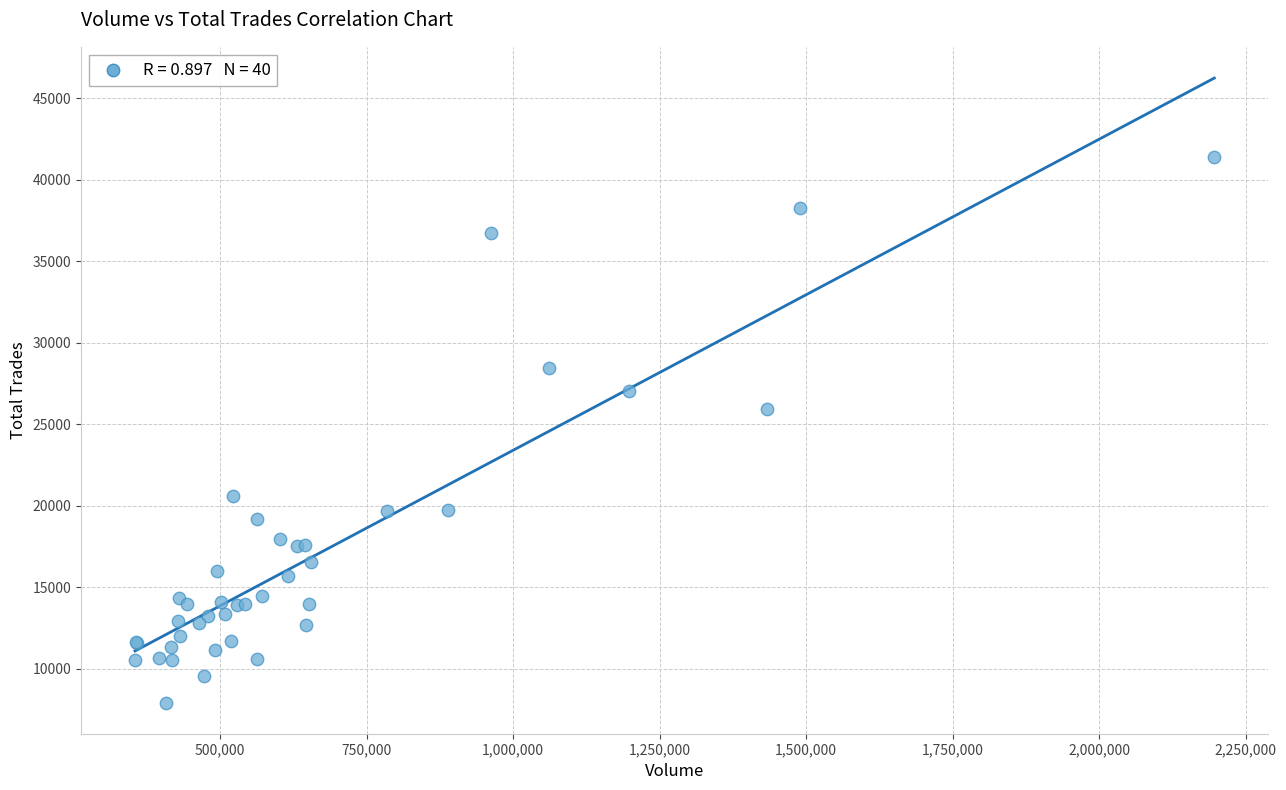

What Y value in the scatter plot is closest to 24664?

25937